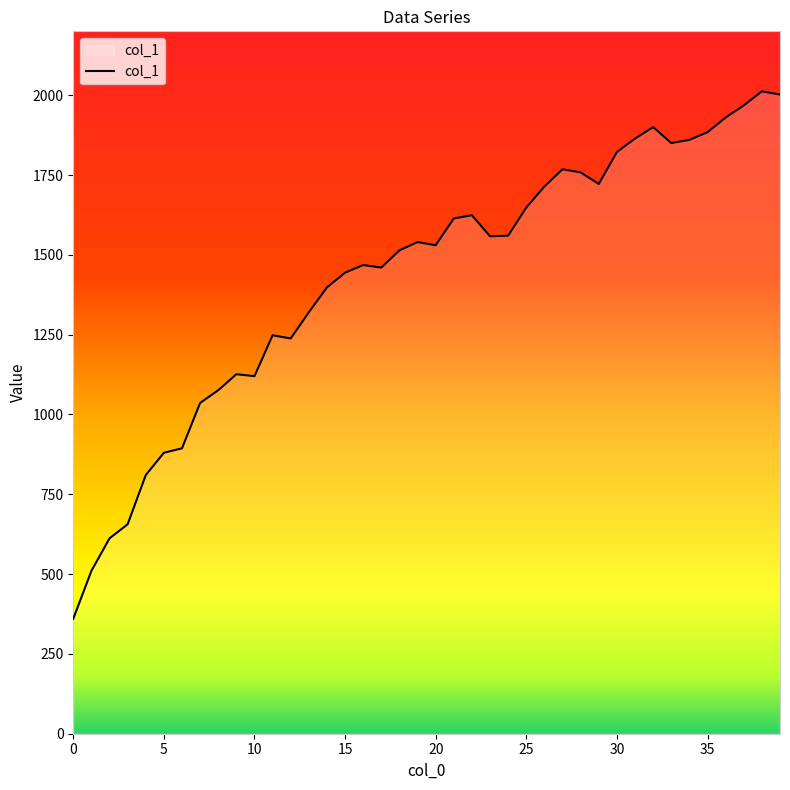

What is the minimum value shown in the chart?

360